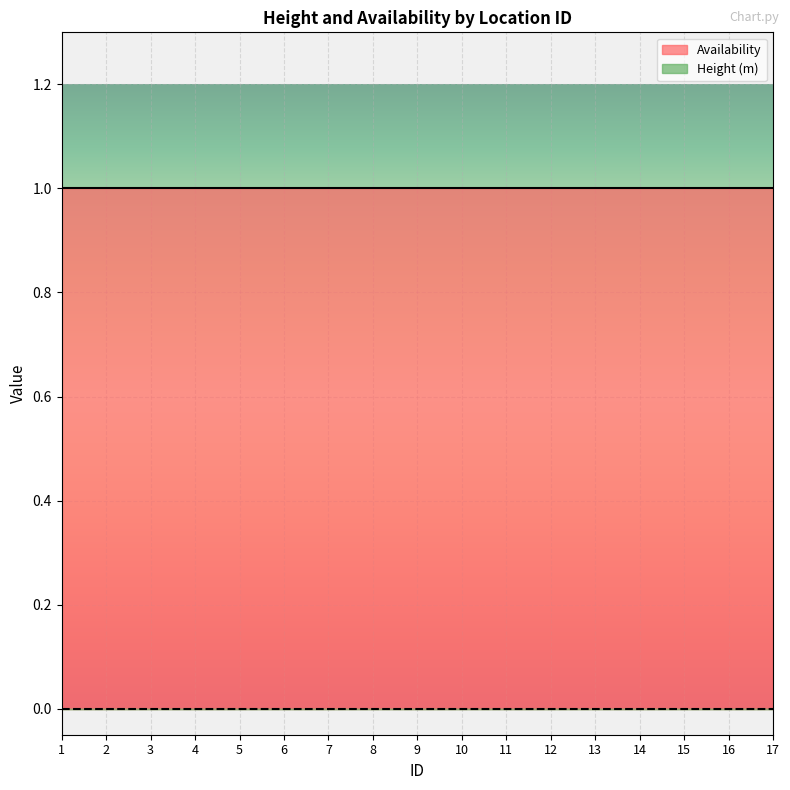

Which series has the largest total across all categories?

Availability